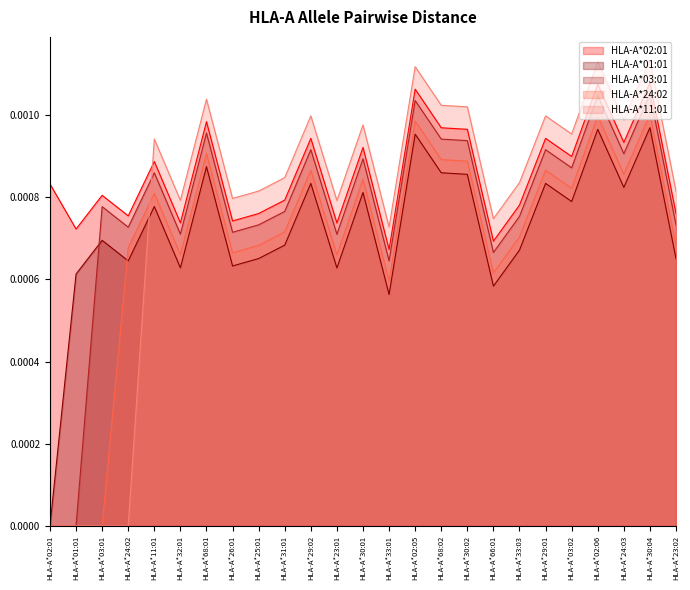

Where is the first local minimum for HLA-A*02:01?

HLA-A*01:01